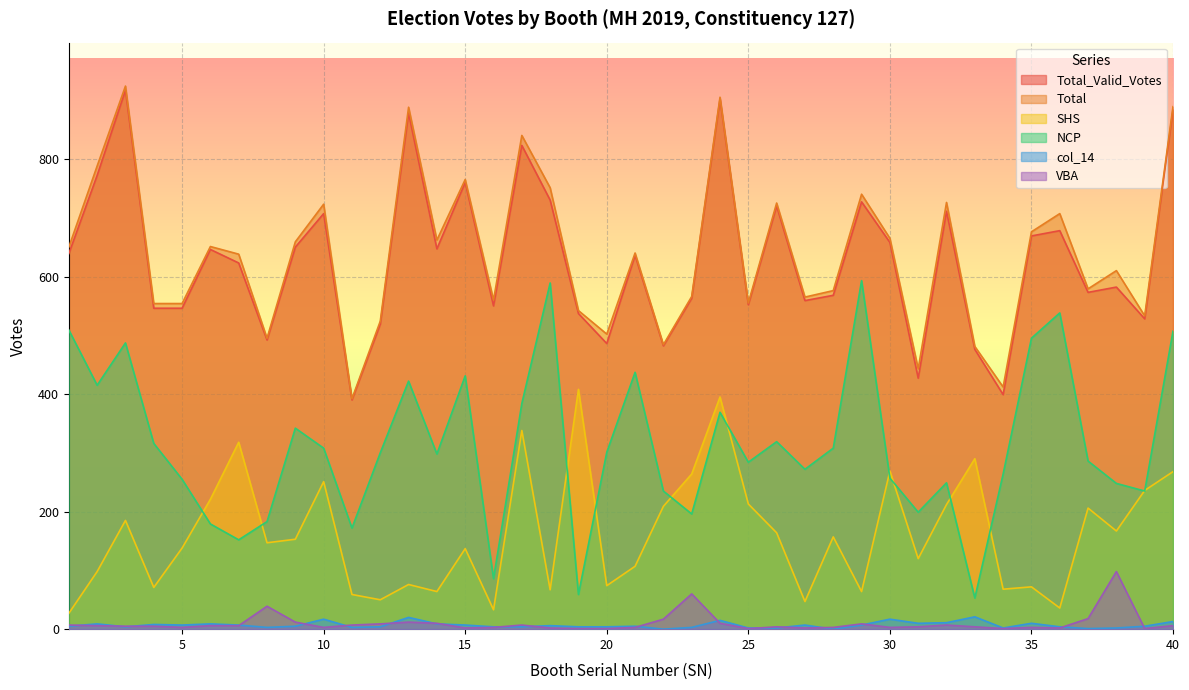

True or false: NCP and col_14 intersect in this chart.

False